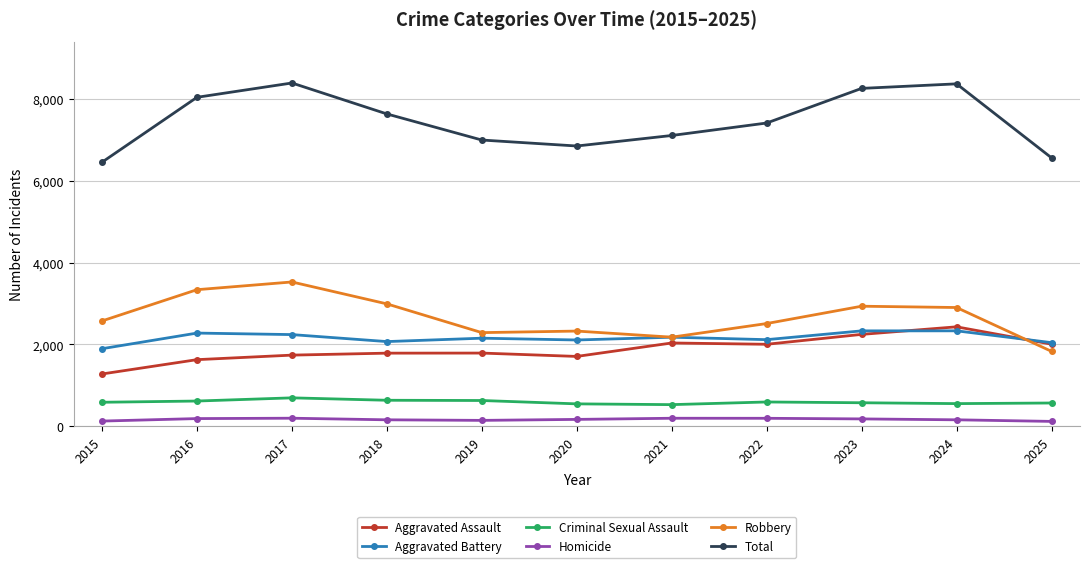

What is the value of the Aggravated Battery point at the 10th from the left?

2332